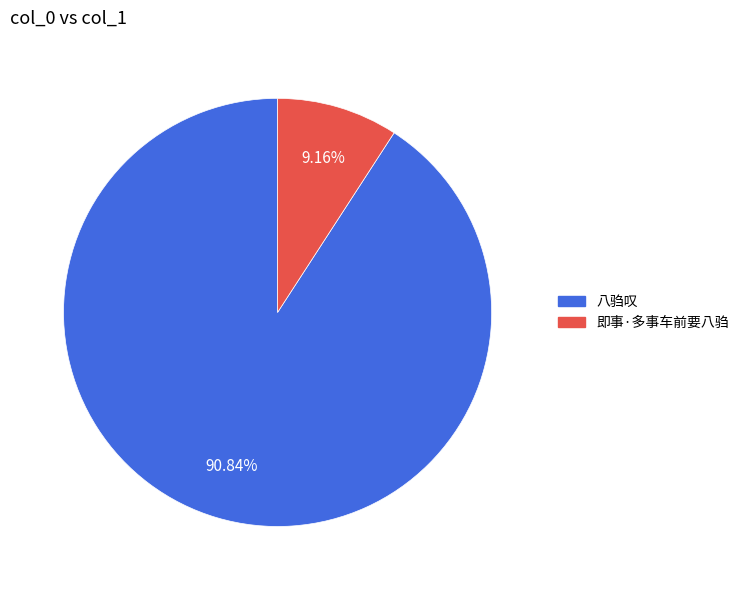

Which slice is the smallest?

即事·多事车前要八驺